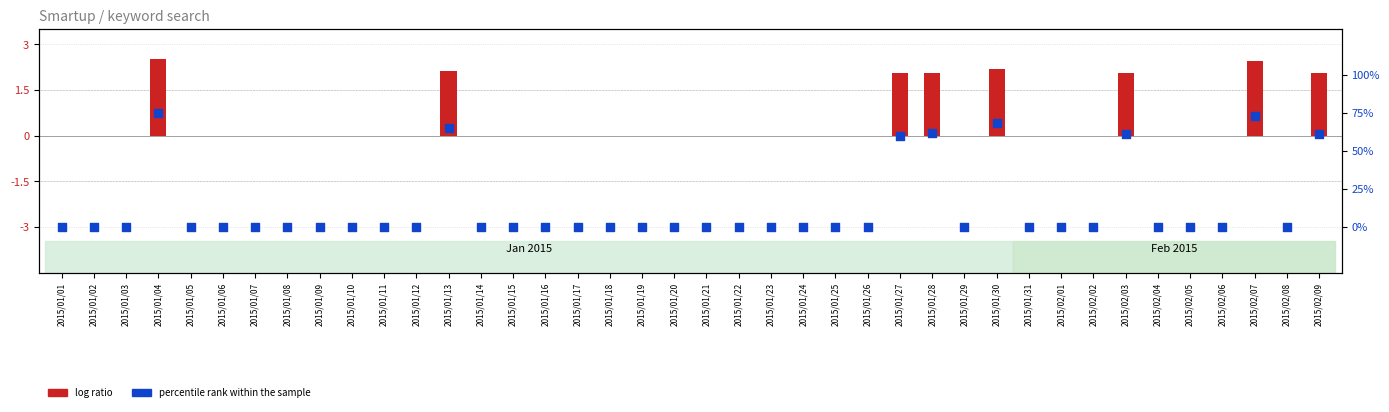

What are all the series names shown in the legend?

log ratio, percentile rank within the sample